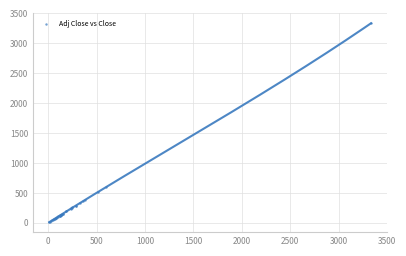

What Y value in the scatter plot is closest to 1673?

596.2